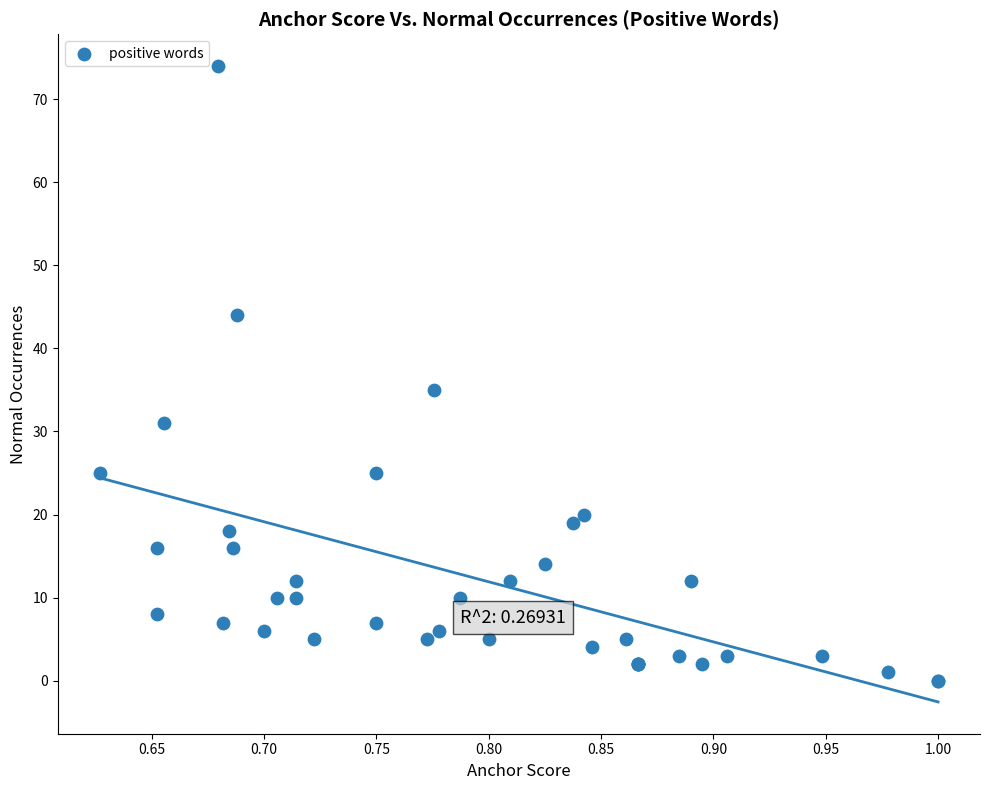

What Y value in the scatter plot is closest to 37?

35